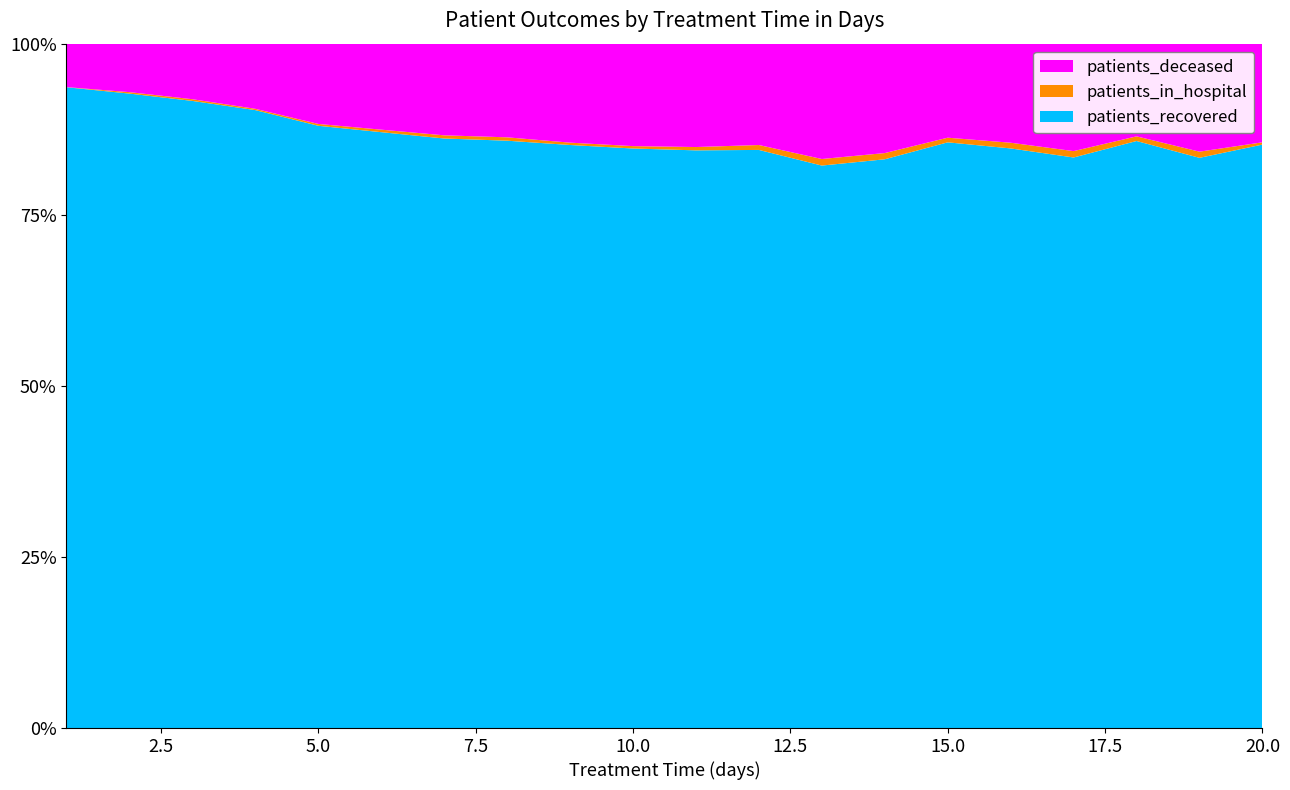

Reading right to left, transcribe all the data shown in this chart.

patients_recovered: 20=769	19=924	18=1007	17=1163	16=1422	15=1769	14=1830	13=2058	12=2584	11=3135	10=3643	9=4465	8=5569	7=6316	6=7803	5=9470	4=10919	3=11470	2=10091	1=4485
patients_deceased: 20=130	19=175	18=159	17=219	16=243	15=284	14=352	13=422	12=453	11=561	10=644	9=758	8=888	7=982	6=1126	5=1262	4=1151	3=1016	2=771	1=304
patients_in_hospital: 20=3	19=10	18=8	17=13	16=14	15=14	14=20	13=24	12=22	11=18	10=15	9=18	8=32	7=34	6=33	5=29	4=23	3=31	2=23	1=1